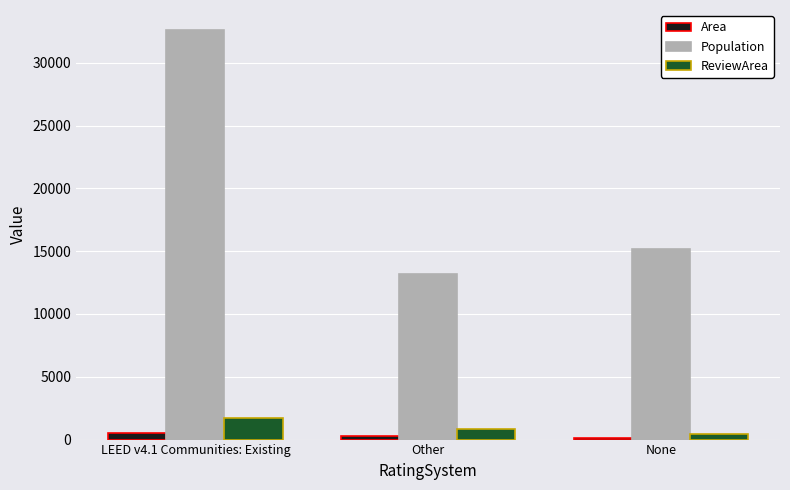

Reading left to right, extract all data points from this chart.

Area: LEED v4.1 Communities: Existing=560.0	Other=325.0	None=162.0
Population: LEED v4.1 Communities: Existing=32567.0	Other=13171.0	None=15190.0
ReviewArea: LEED v4.1 Communities: Existing=1696.4	Other=841.7	None=419.6